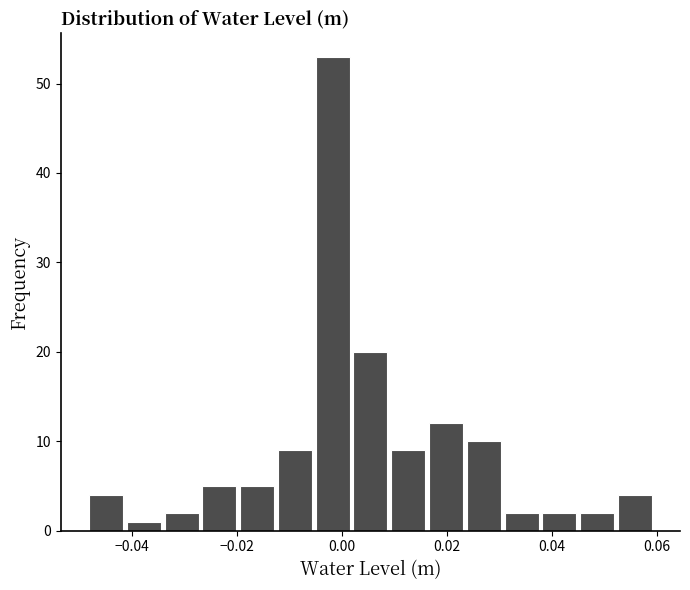

Read against the x-axis, roughly where is the centre of the tallest bar?

-0.002